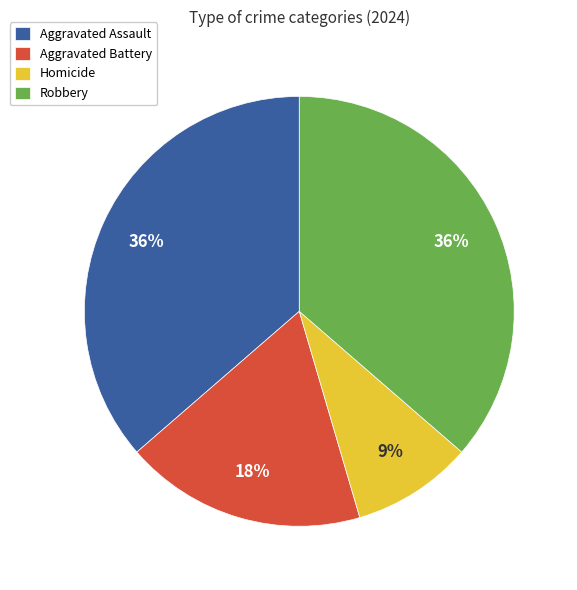

To the nearest percent, what portion does Aggravated Assault represent?

36%